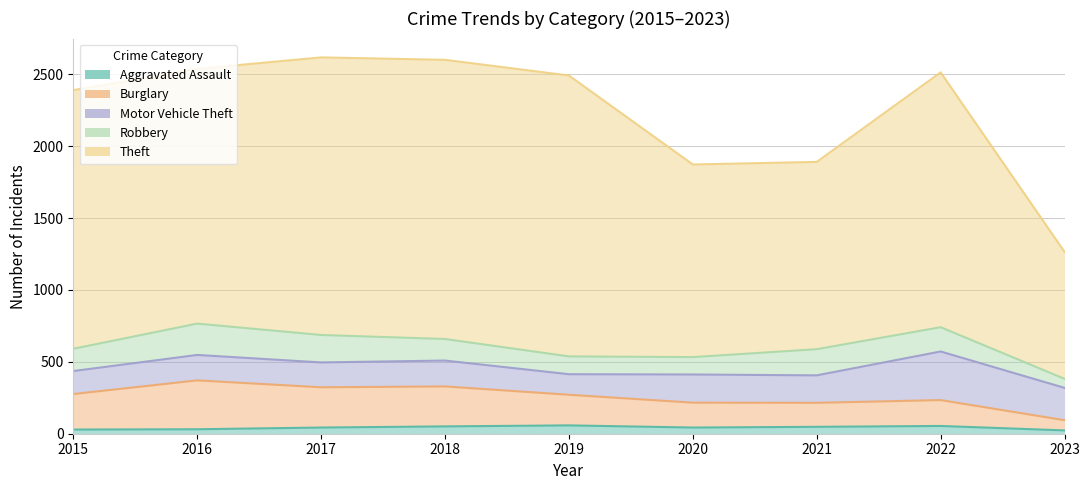

Between 2017 and 2023, which series saw the biggest shift?

Theft